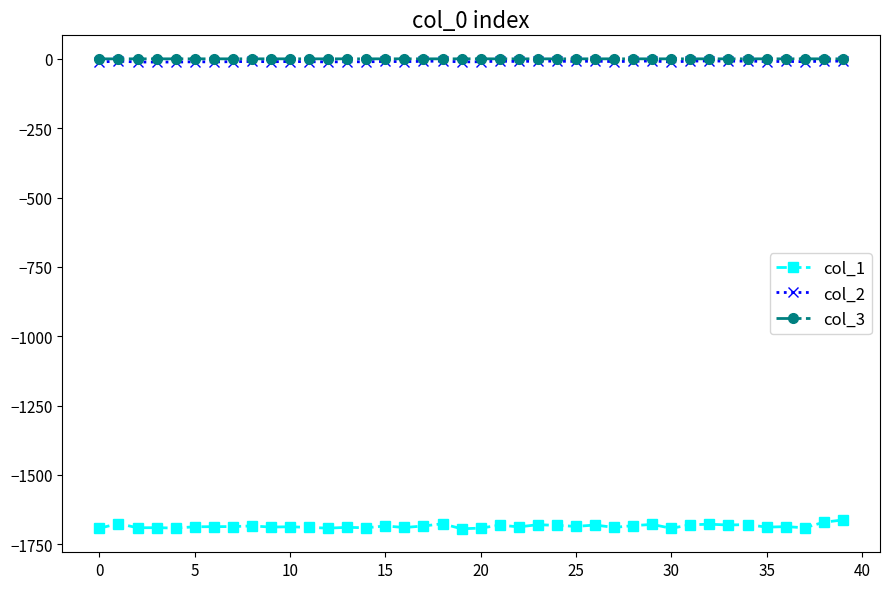

True or false: col_1 and col_2 intersect in this chart.

False